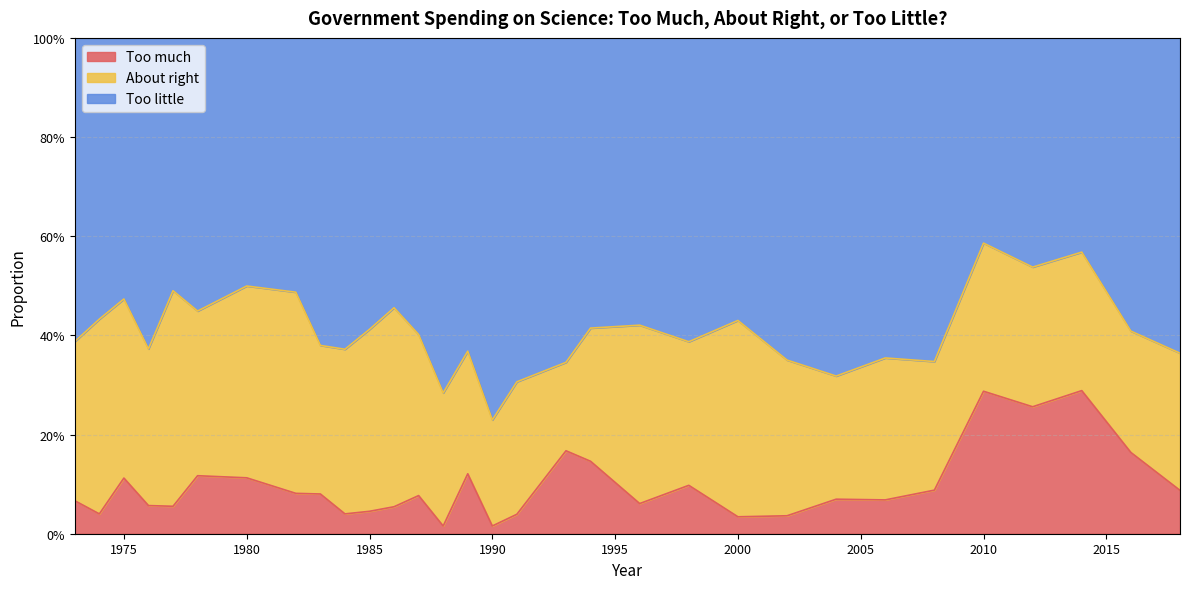

What is the average value of the Too much series?

0.1